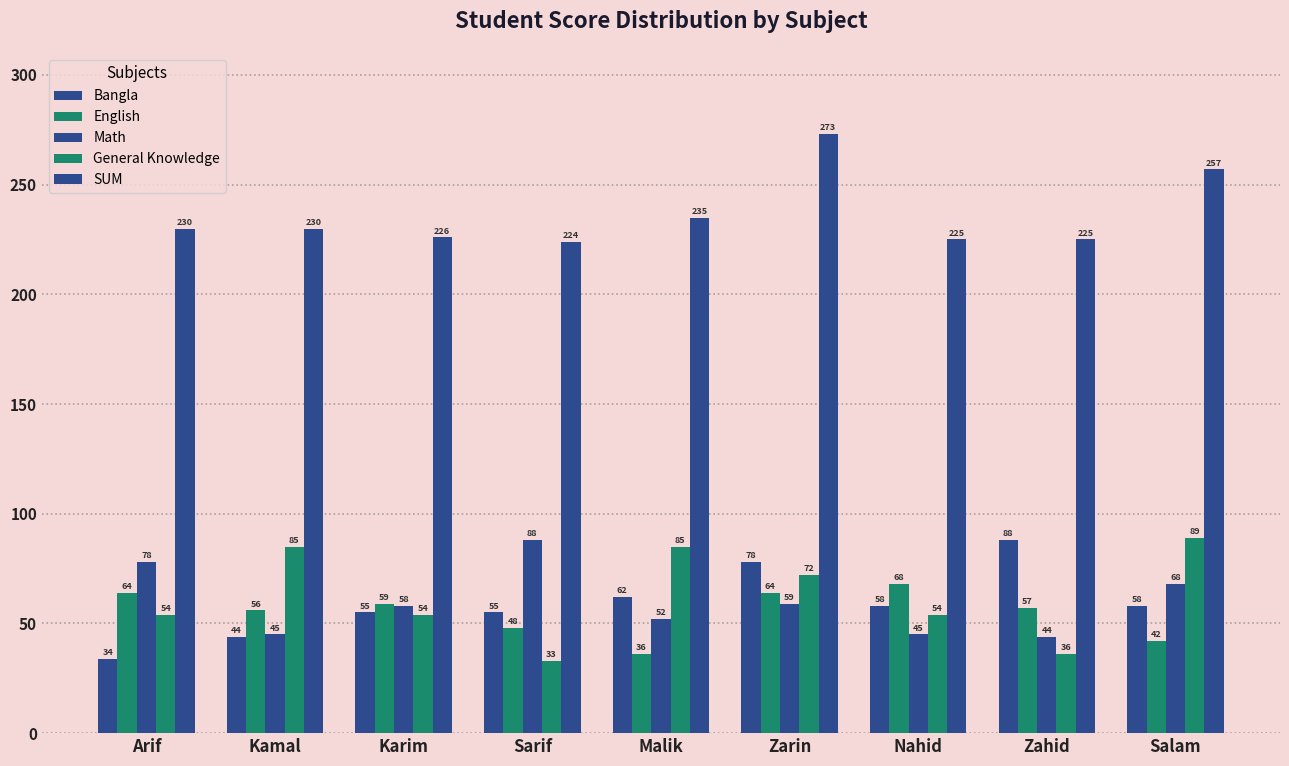

Which series changed the most between Sarif and Malik?

General Knowledge